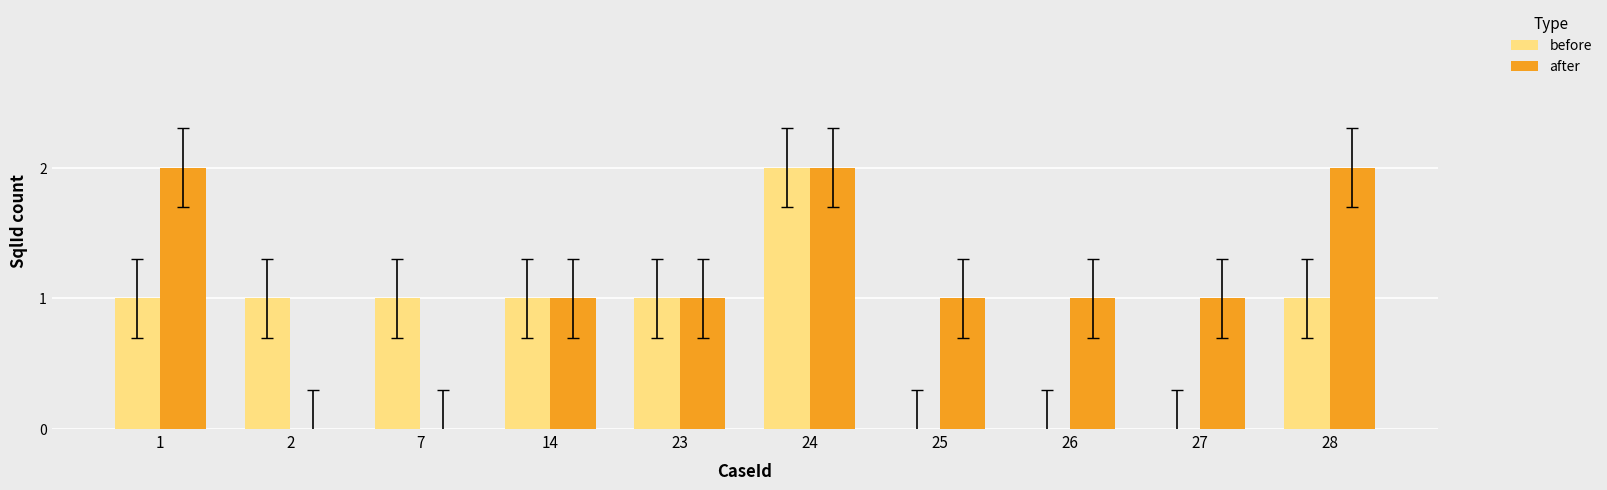

How many series are shown in this chart?

2